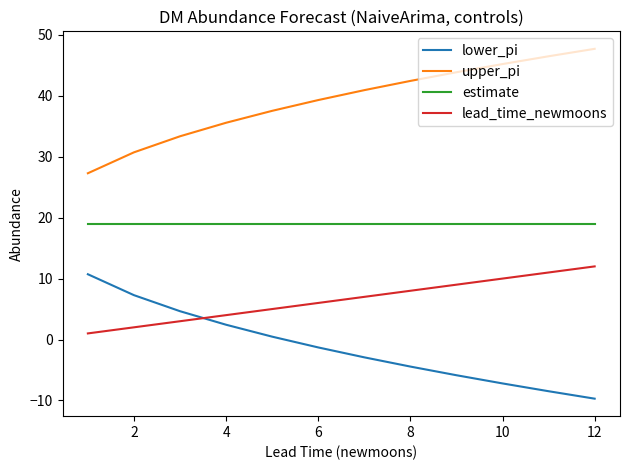

What is the minimum value shown in the chart?

-9.7